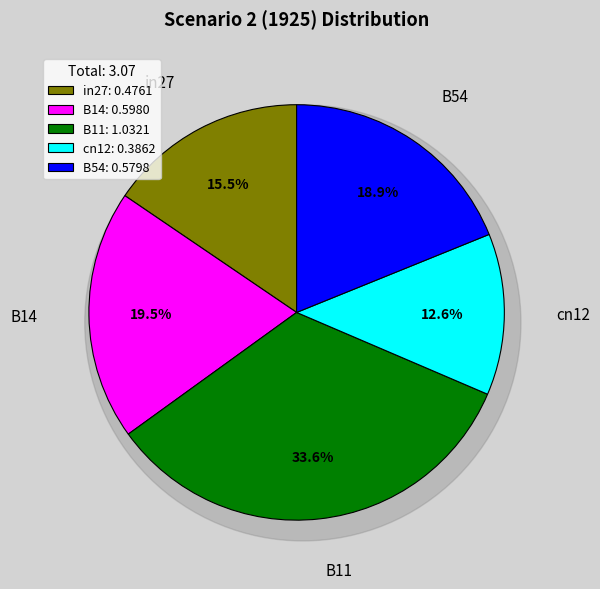

Which slice is the largest?

B11